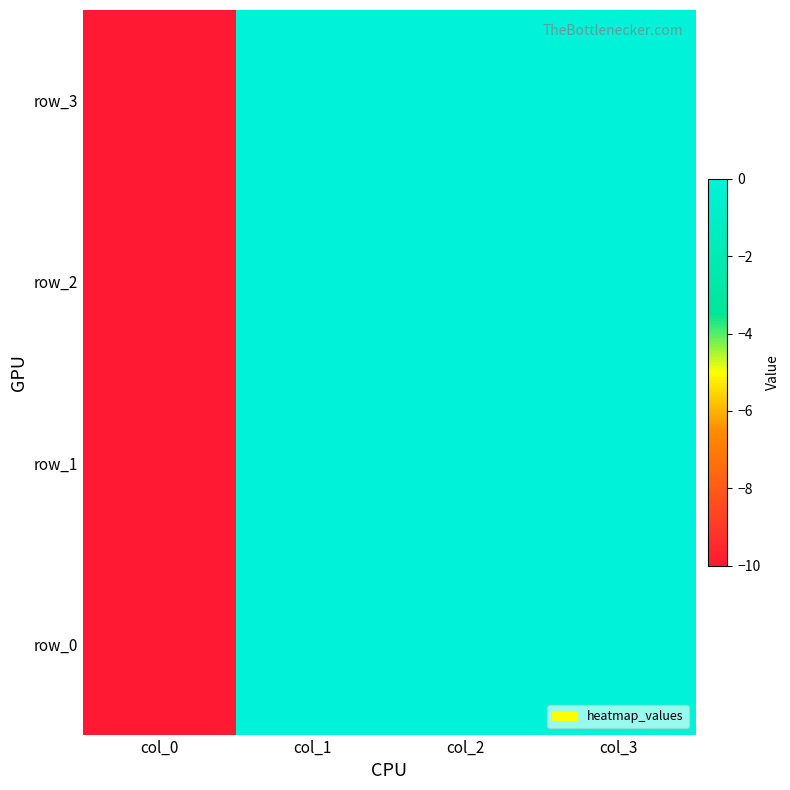

What is the sum of all row_0 values?

-10